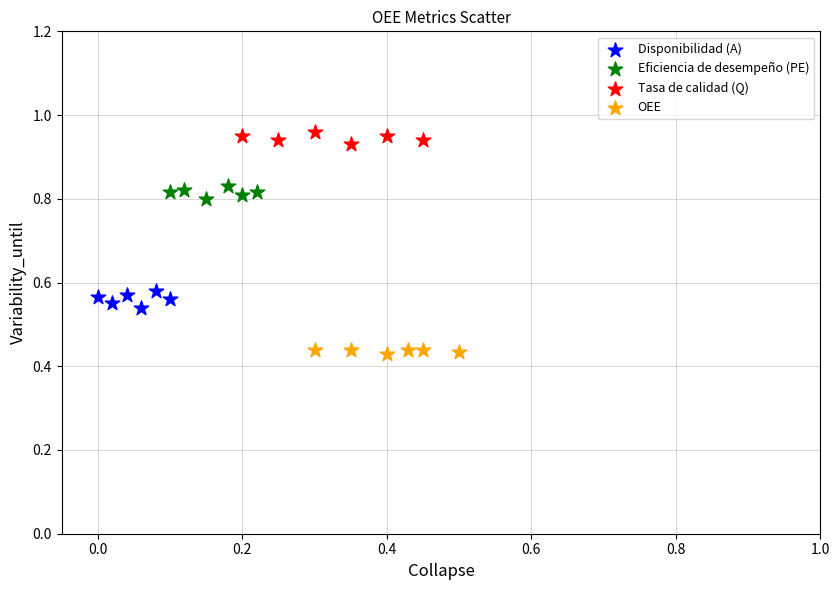

Which series reaches the maximum Y coordinate?

Tasa de calidad (Q)